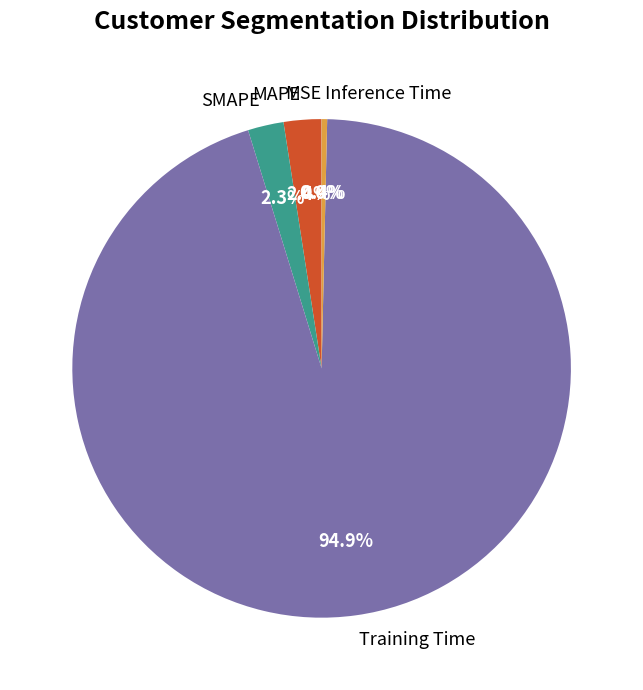

To the nearest percent, what is the difference between the Training Time and MAPE slice percentages?

92%